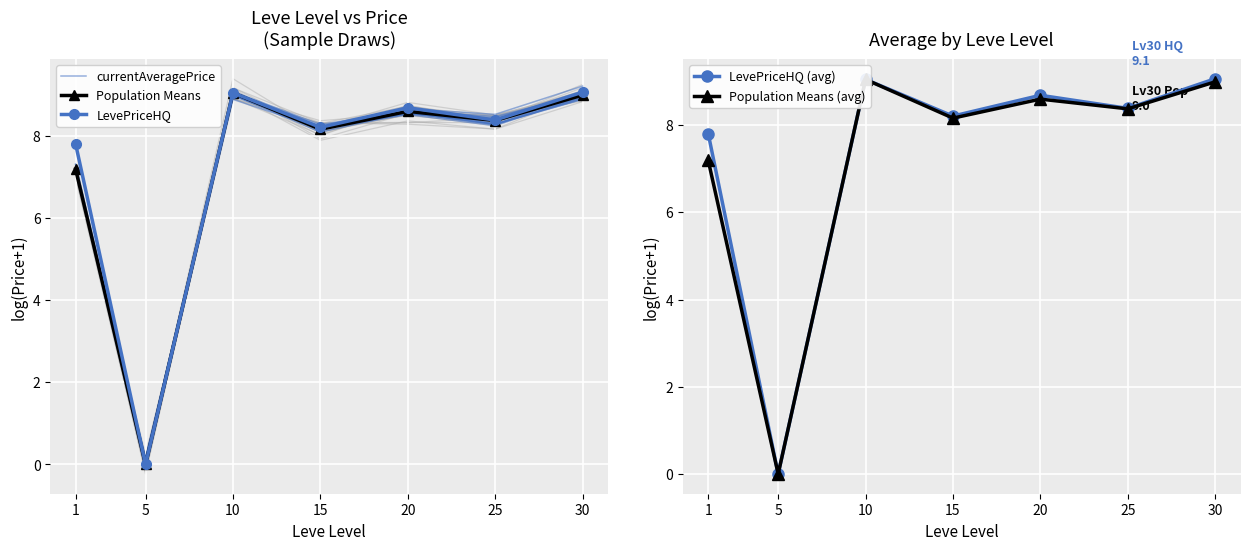

How many lines are shown in the chart?

5